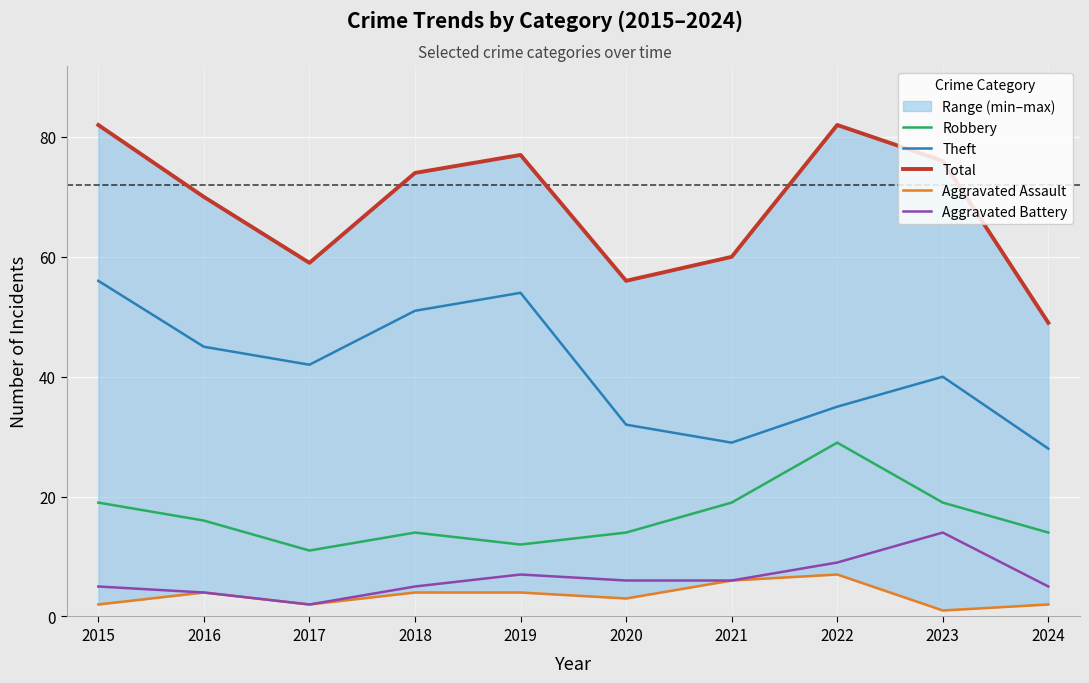

Is the value of Robbery at 2021 greater than the value of Theft at 2020?

No